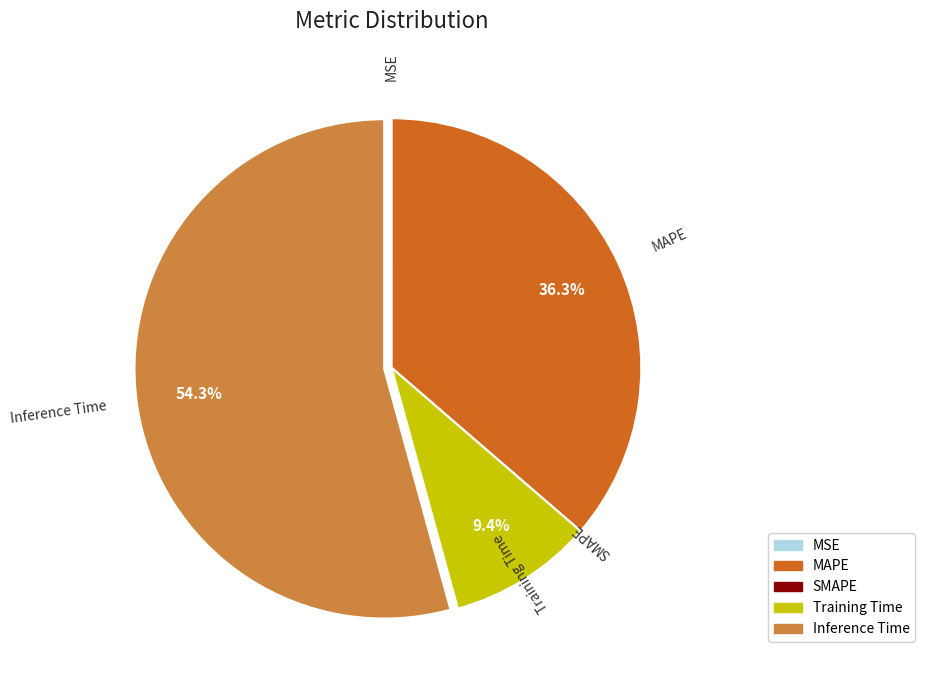

Which category has the biggest portion of the pie?

Inference Time